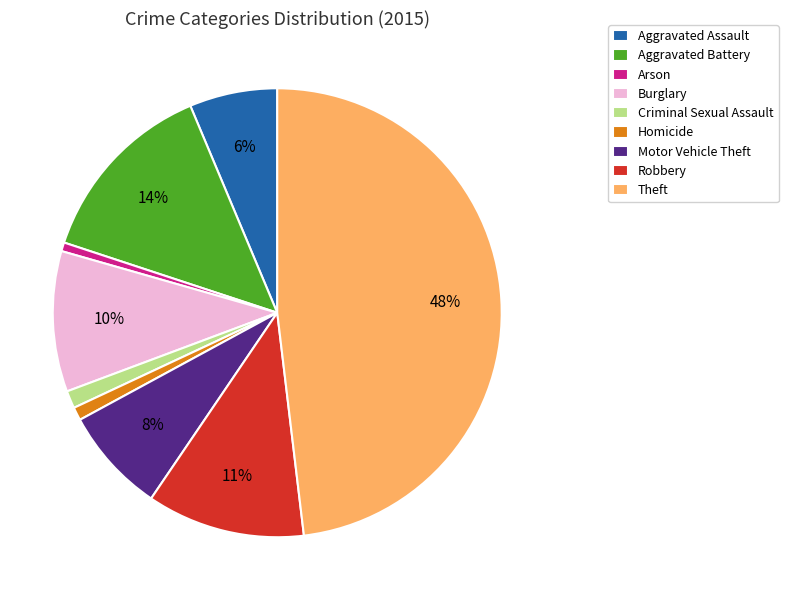

Which category has the biggest portion of the pie?

Theft